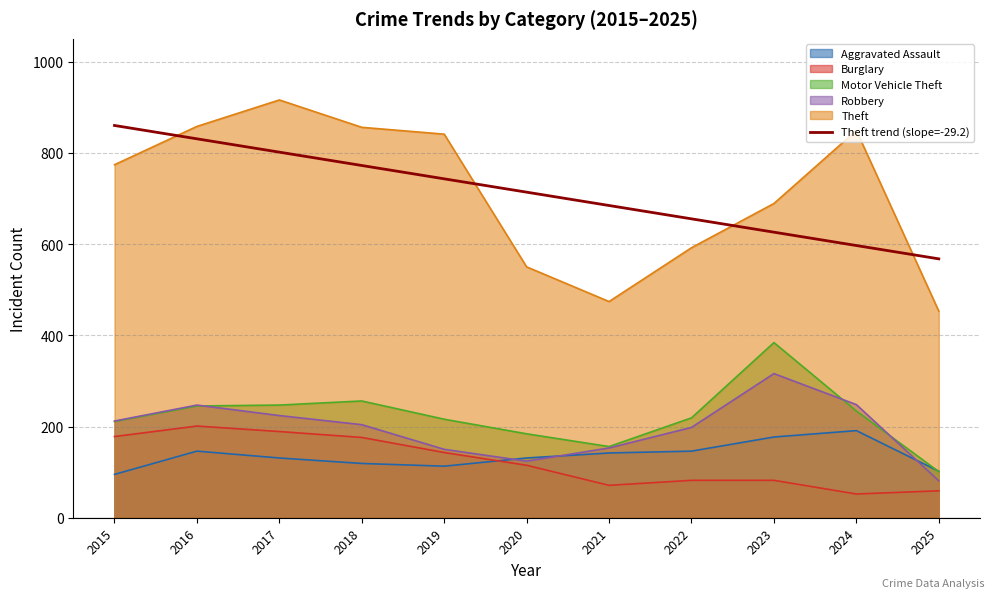

What is the minimum value shown in the chart?

52.0